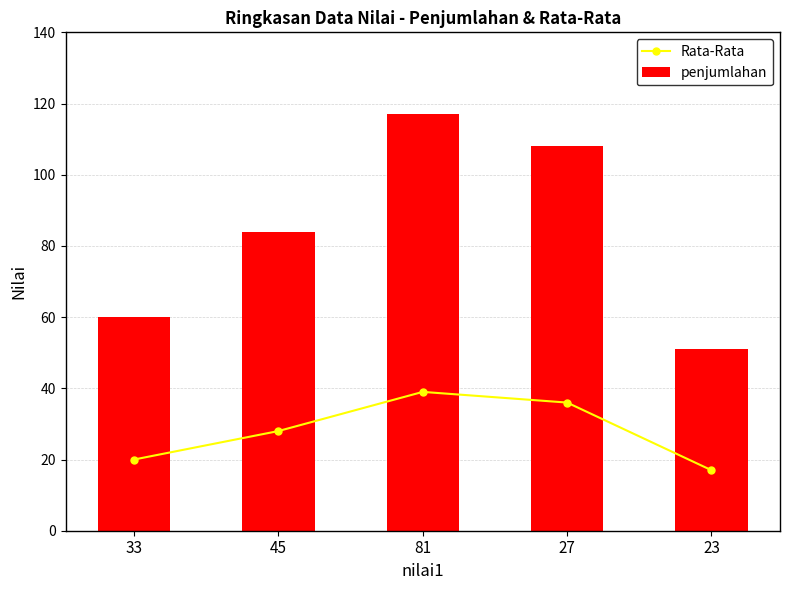

What is the label of the 4th bar from the right?

45